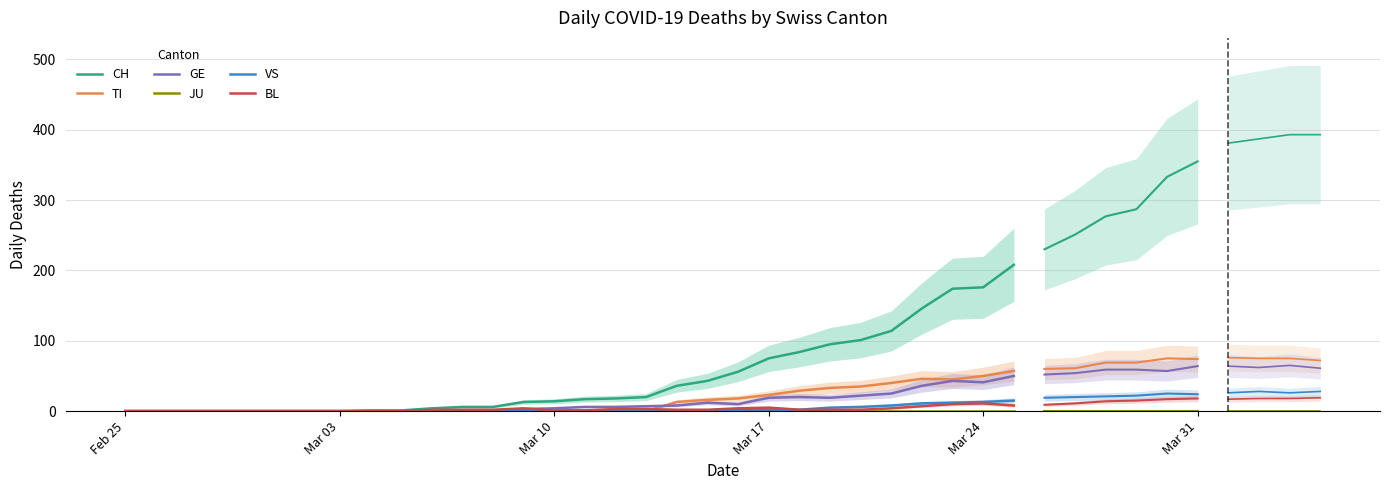

Which category has the lowest value in the TI series?

Feb 25